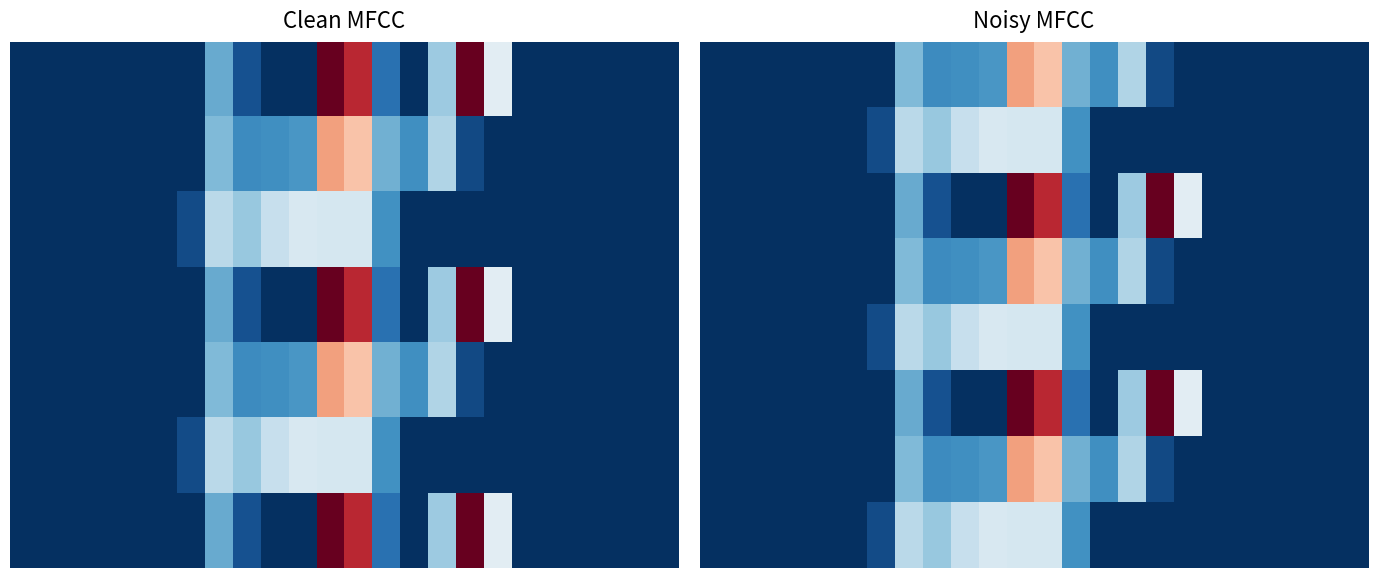

Which has a higher value, 11 or 23?

11